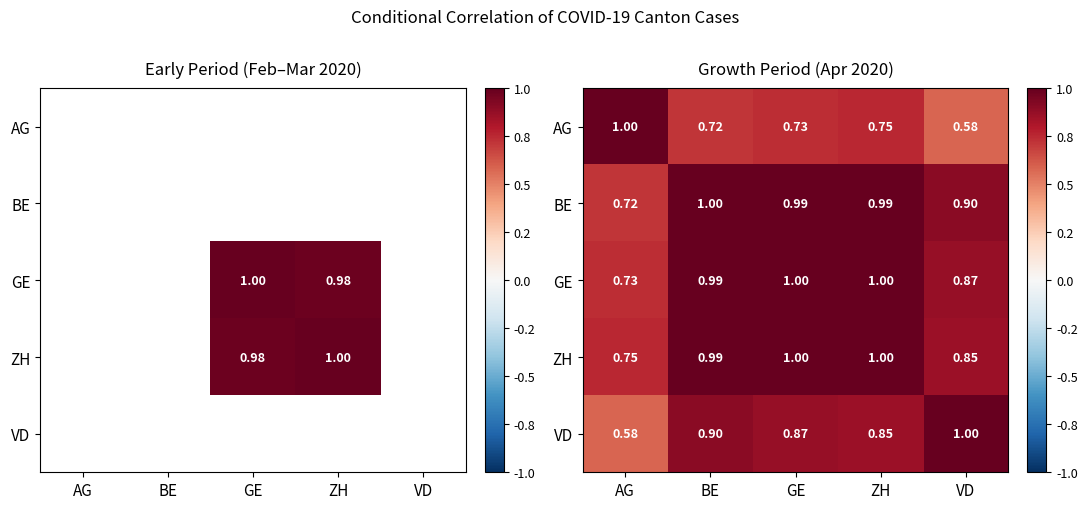

The value of GE at GE is 1.0. True or false?

True